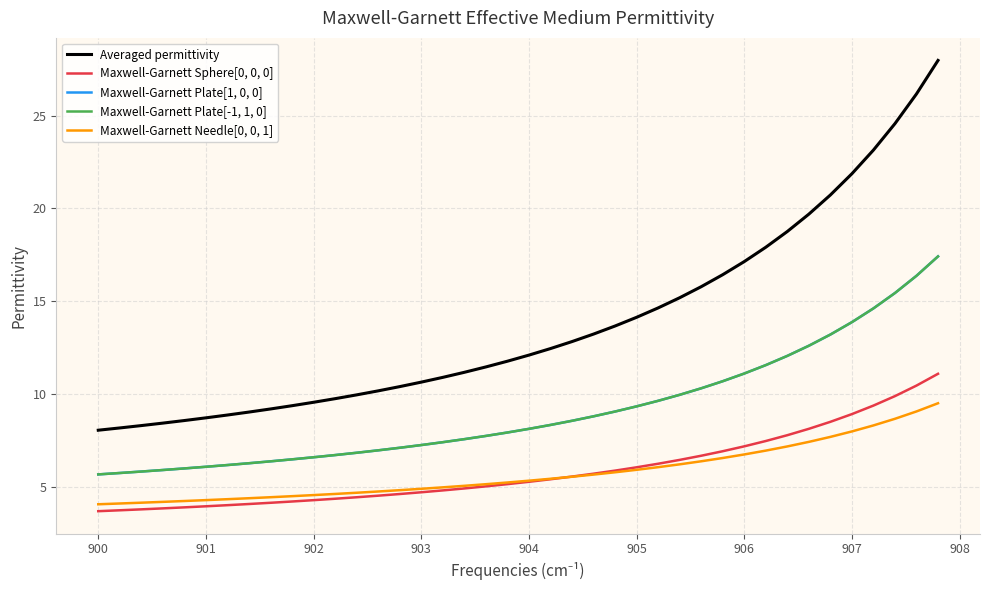

What is the highest value of the Maxwell-Garnett Plate[-1, 1, 0] series?

17.4